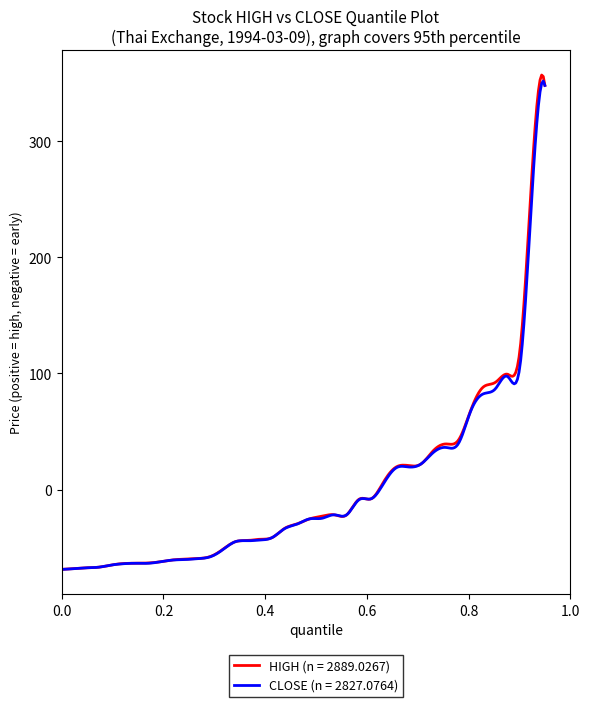

Does the chart have visible grid lines?

No